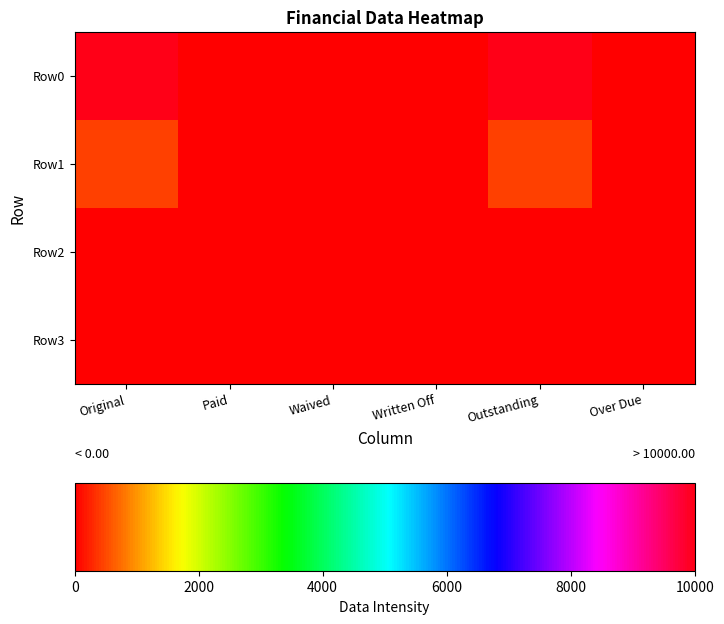

Reading left to right, list all the values displayed in this chart.

Row0: Original=10000.0	Paid=0.0	Waived=0.0	Written Off=0.0	Outstanding=10000.0	Over Due=0.0
Row1: Original=462.4	Paid=0.0	Waived=0.0	Written Off=0.0	Outstanding=462.4	Over Due=0.0
Row2: Original=0.0	Paid=0.0	Waived=0.0	Written Off=0.0	Outstanding=0.0	Over Due=0.0
Row3: Original=0.0	Paid=0.0	Waived=0.0	Written Off=0.0	Outstanding=0.0	Over Due=0.0